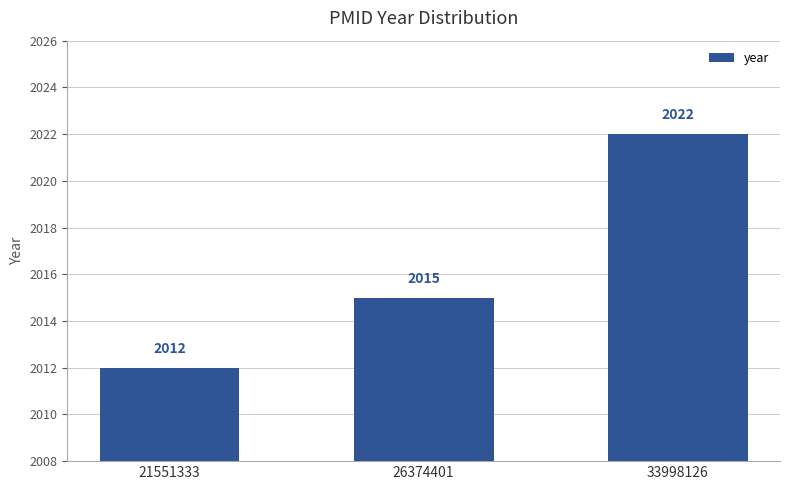

Reading left to right, list all the values displayed in this chart.

2012	2015	2022